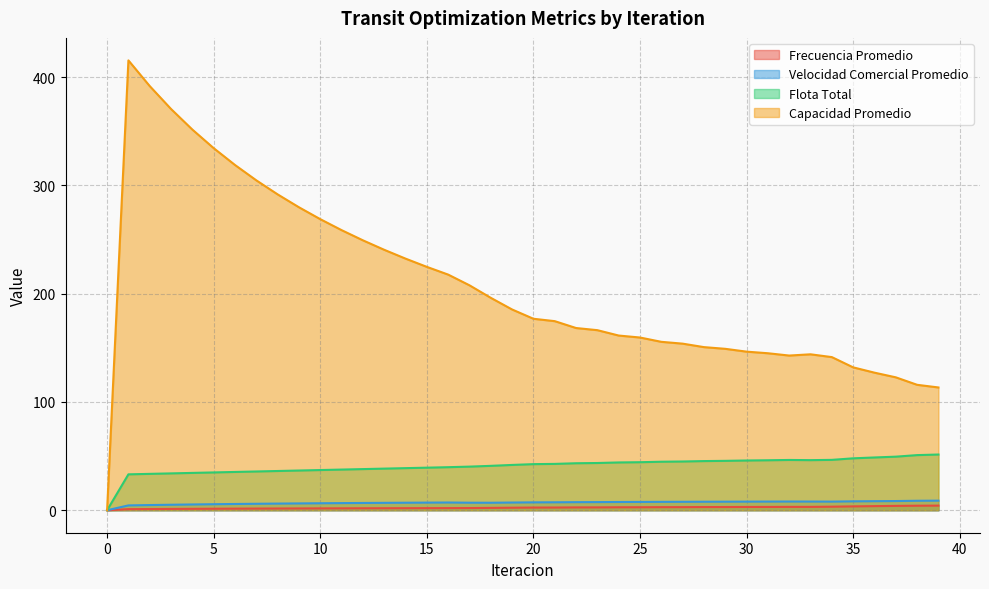

What is the sum of all Frecuencia Promedio values?

94.1